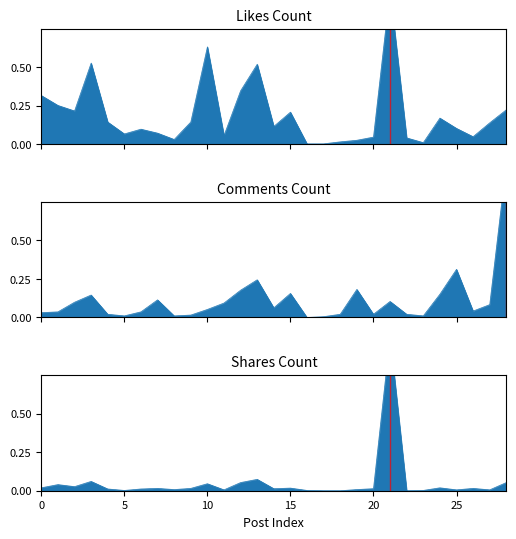

Reading left to right, transcribe all the data shown in this chart.

likes_count: 0.3	0.3	0.2	0.5	0.1	0.1	0.1	0.1	0.0	0.1	0.6	0.1	0.3	0.5	0.1	0.2	0.0	0.0	0.0	0.0	0.0	1.0	0.0	0.0	0.2	0.1	0.0	0.1	0.2
comments_count: 0.0	0.0	0.1	0.1	0.0	0.0	0.0	0.1	0.0	0.0	0.1	0.1	0.2	0.2	0.1	0.2	0.0	0.0	0.0	0.2	0.0	0.1	0.0	0.0	0.2	0.3	0.0	0.1	1.0
shares_count: 0.0	0.0	0.0	0.1	0.0	0.0	0.0	0.0	0.0	0.0	0.0	0.0	0.1	0.1	0.0	0.0	0.0	0.0	0.0	0.0	0.0	1.0	0.0	0.0	0.0	0.0	0.0	0.0	0.1